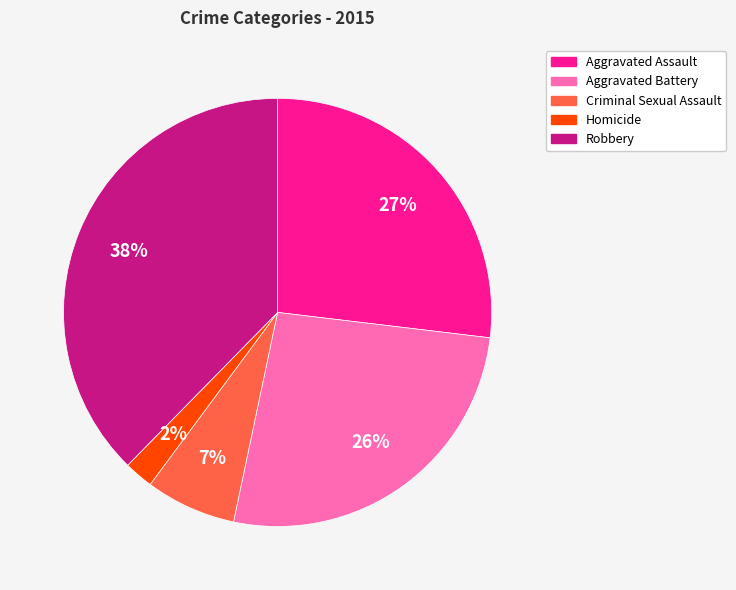

Is the sum of Homicide and Aggravated Battery greater than half?

No